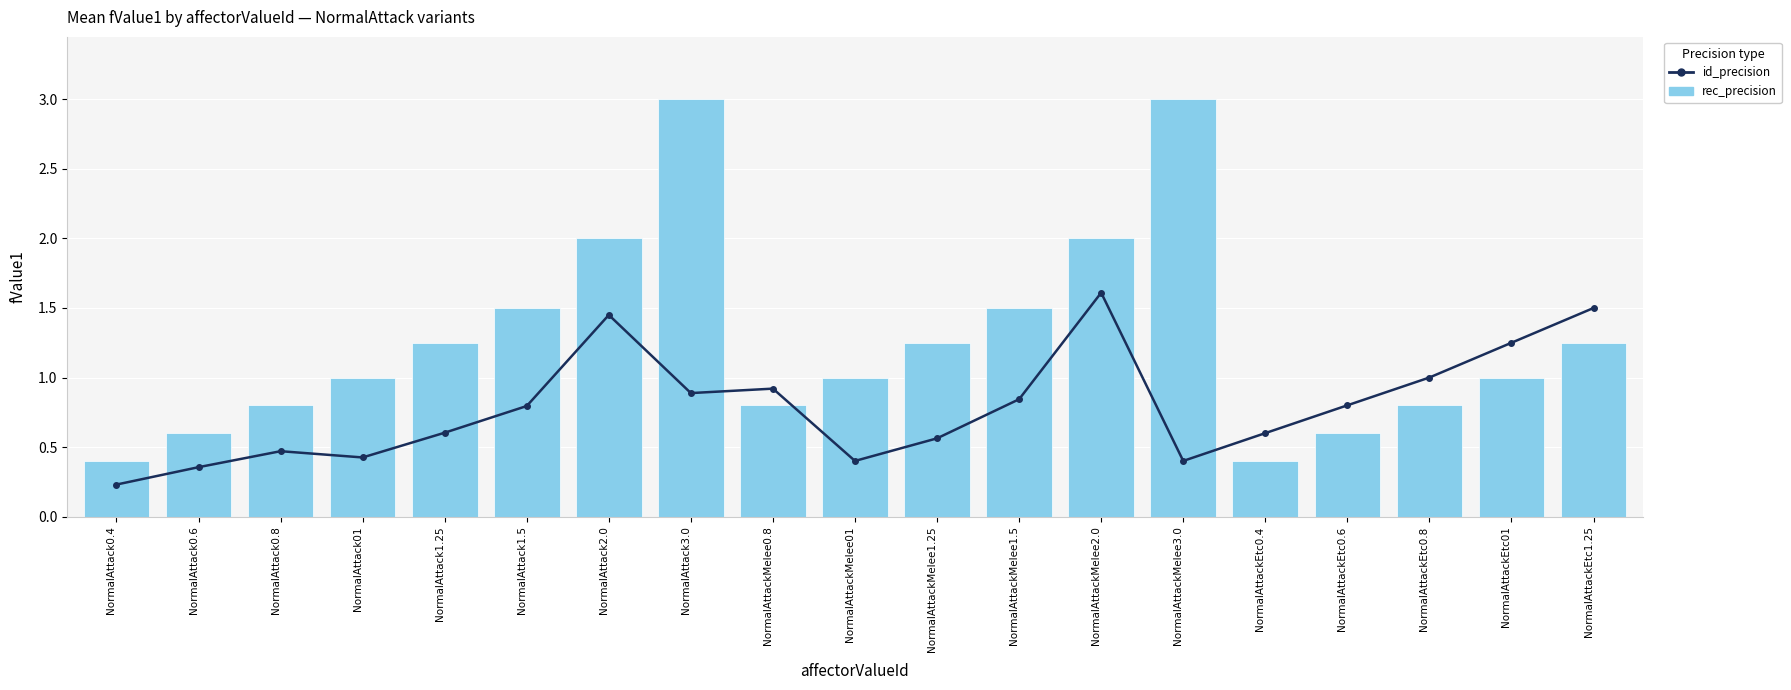

At which label does id_precision reach its peak?

NormalAttackMelee2.0